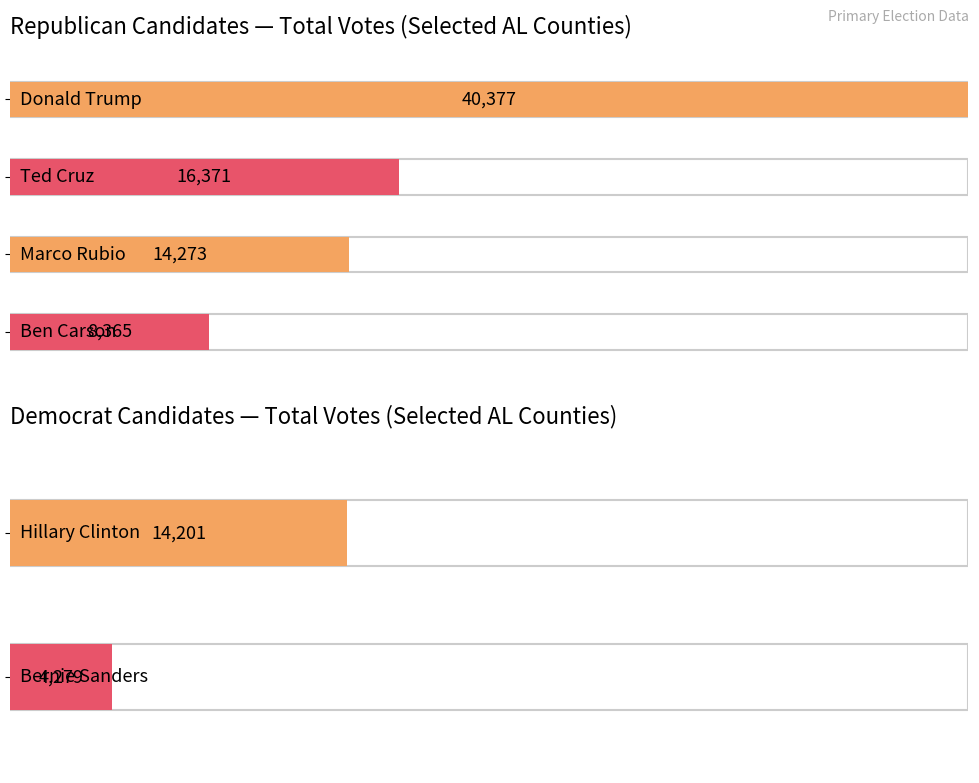

How many distinct data groups are displayed?

6